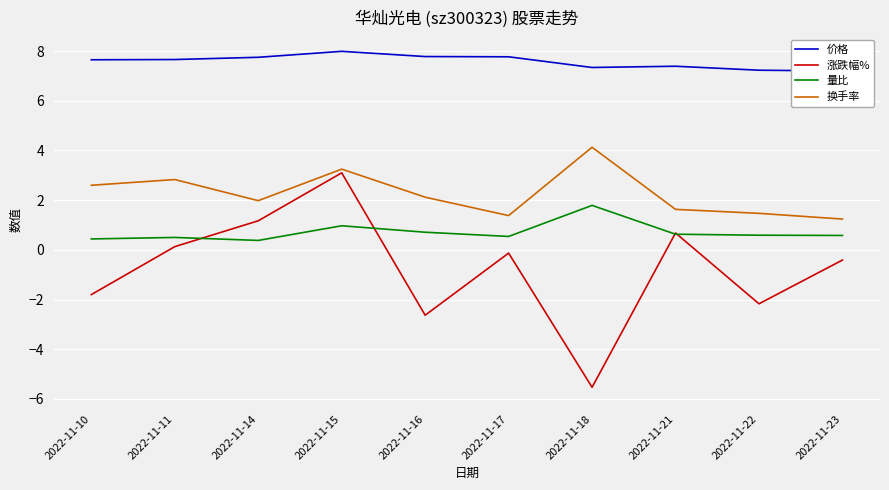

Between which two adjacent categories do 量比 and 涨跌幅% first intersect?

2022-11-11 and 2022-11-14